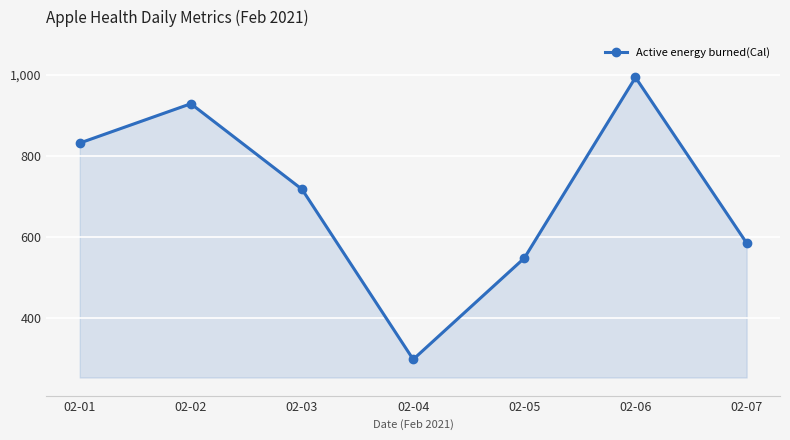

What is the ratio of the value at 02-07 to the value at 02-01?

0.7